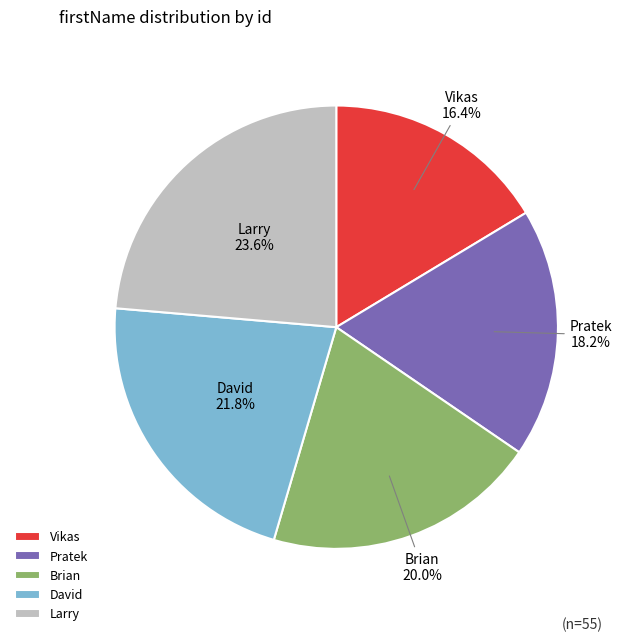

What is the smallest slice in the pie chart?

Vikas